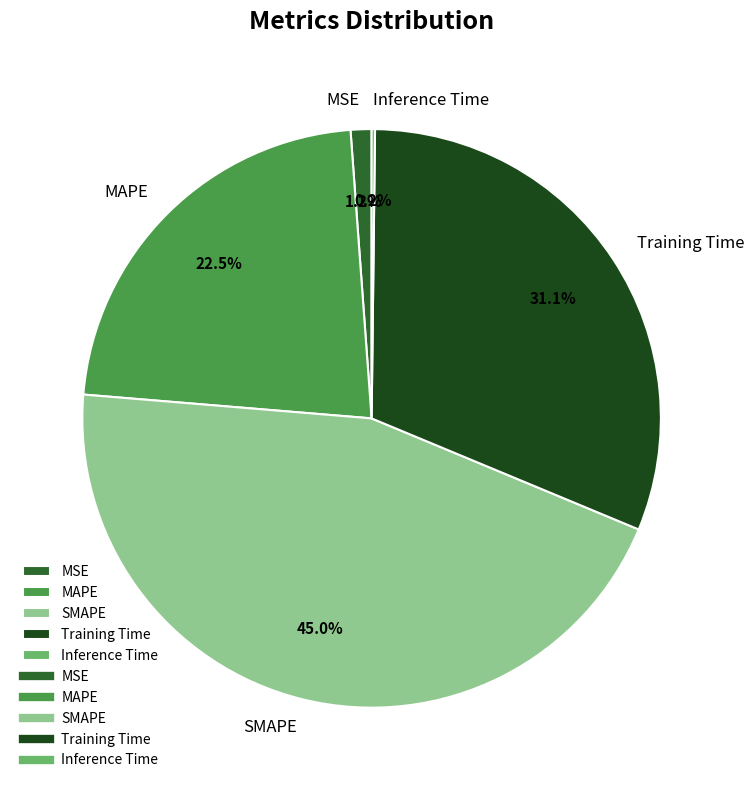

What is the largest slice in the pie chart?

SMAPE